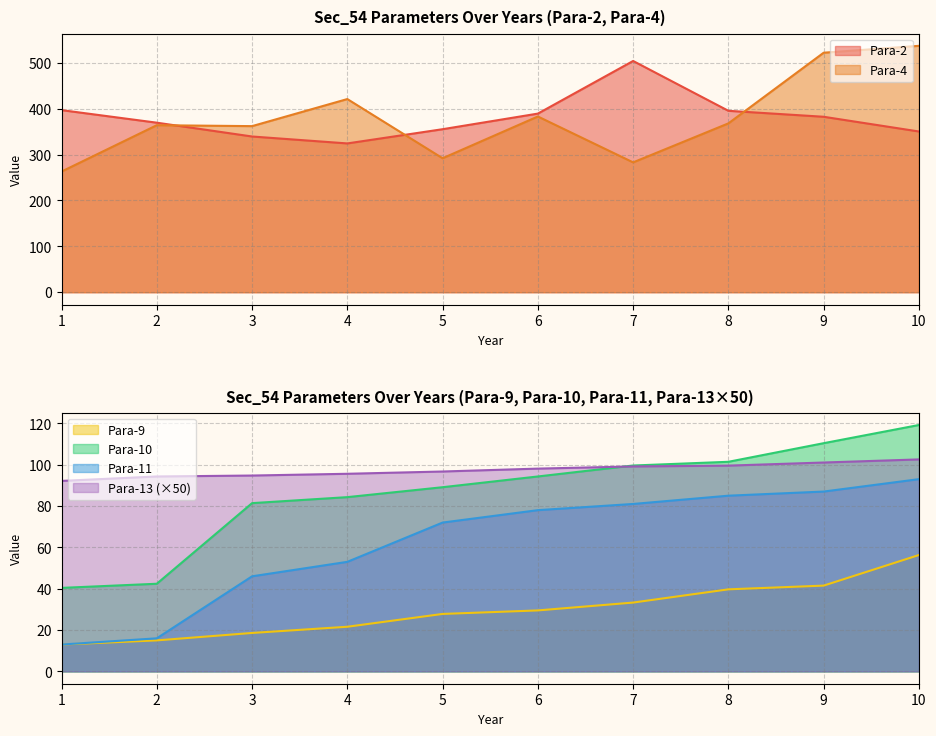

Which series changed the most between 1 and 8?

Para-4